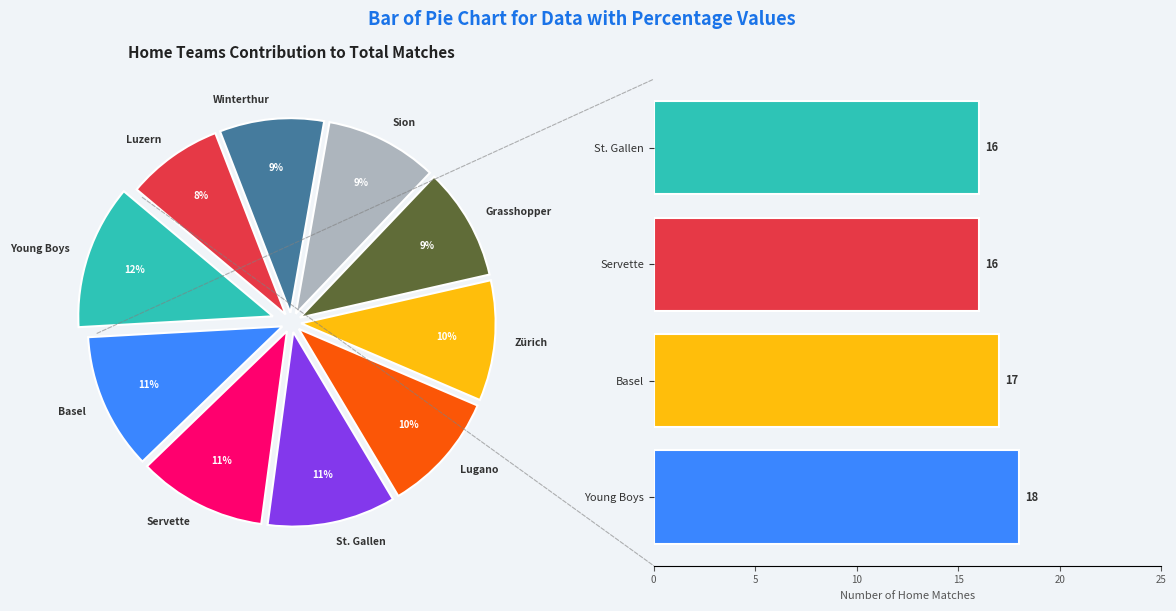

What percentage is the Young Boys slice, to the nearest percent?

27%